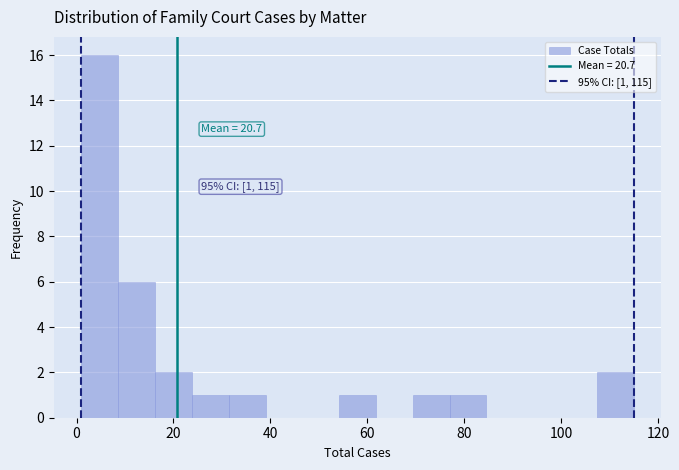

Read against the x-axis, roughly where is the centre of the tallest bar?

4